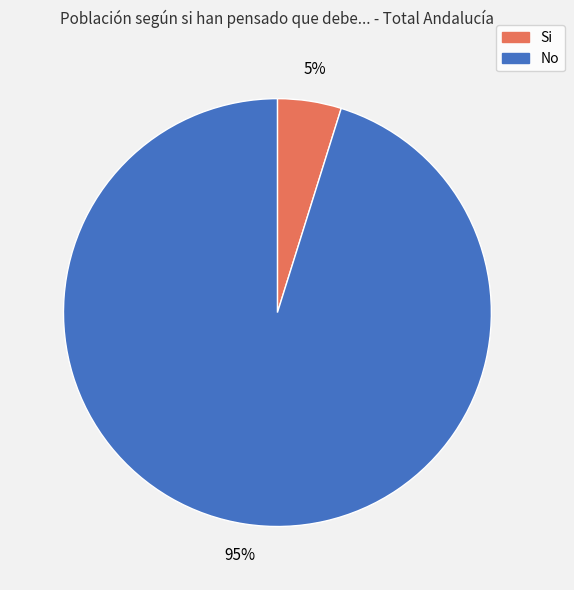

True or false: Si accounts for 13% of the total.

False